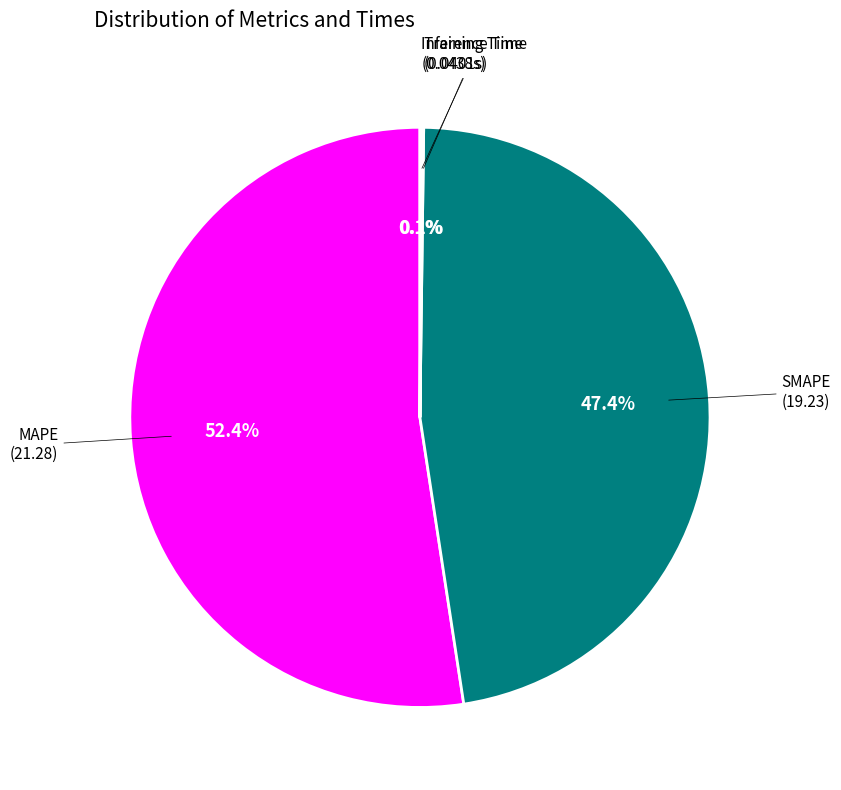

Is there a majority slice in this chart?

Yes